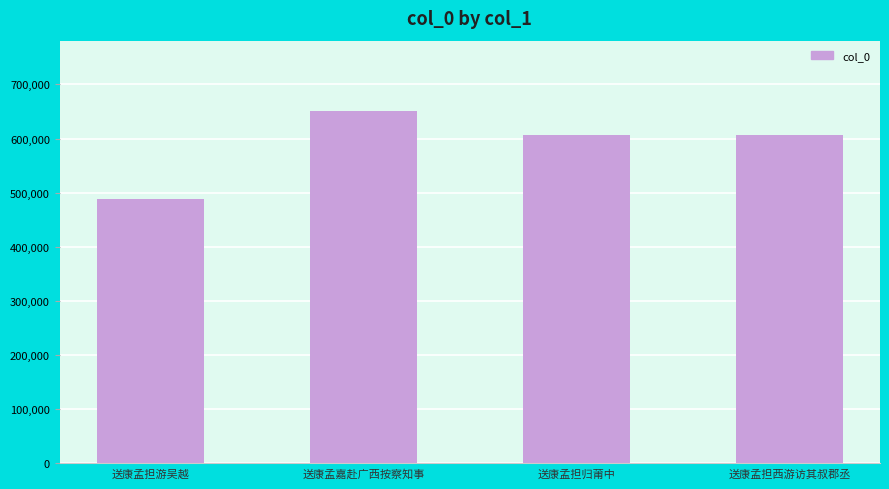

Where does the data first go above 606890?

送康孟嘉赴广西按察知事